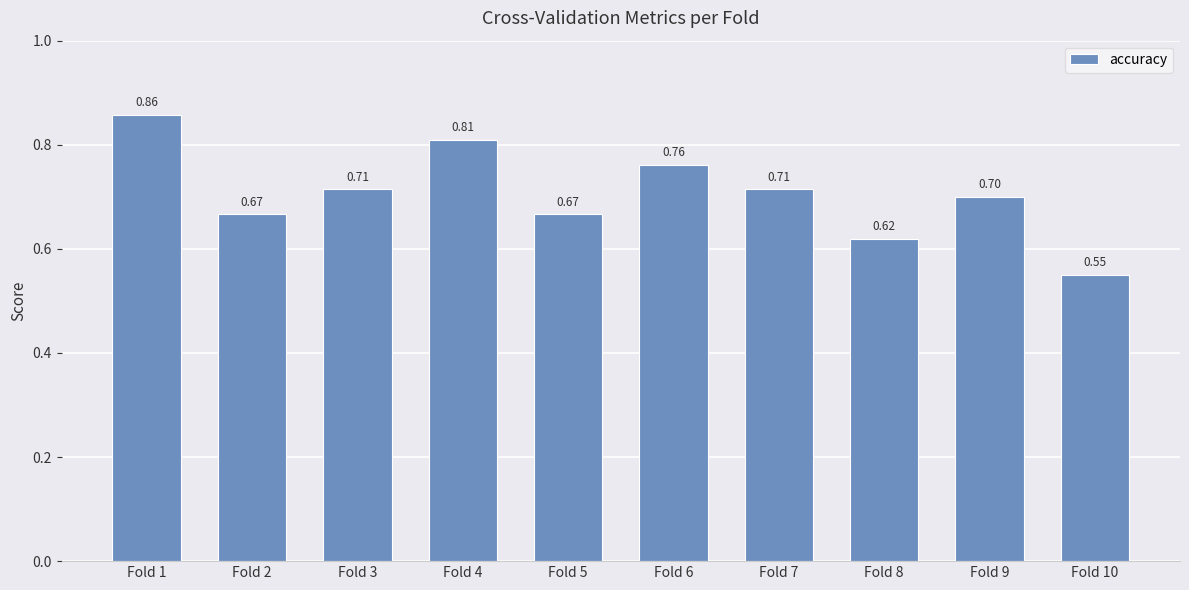

What value does the data have at Fold 9?

0.7